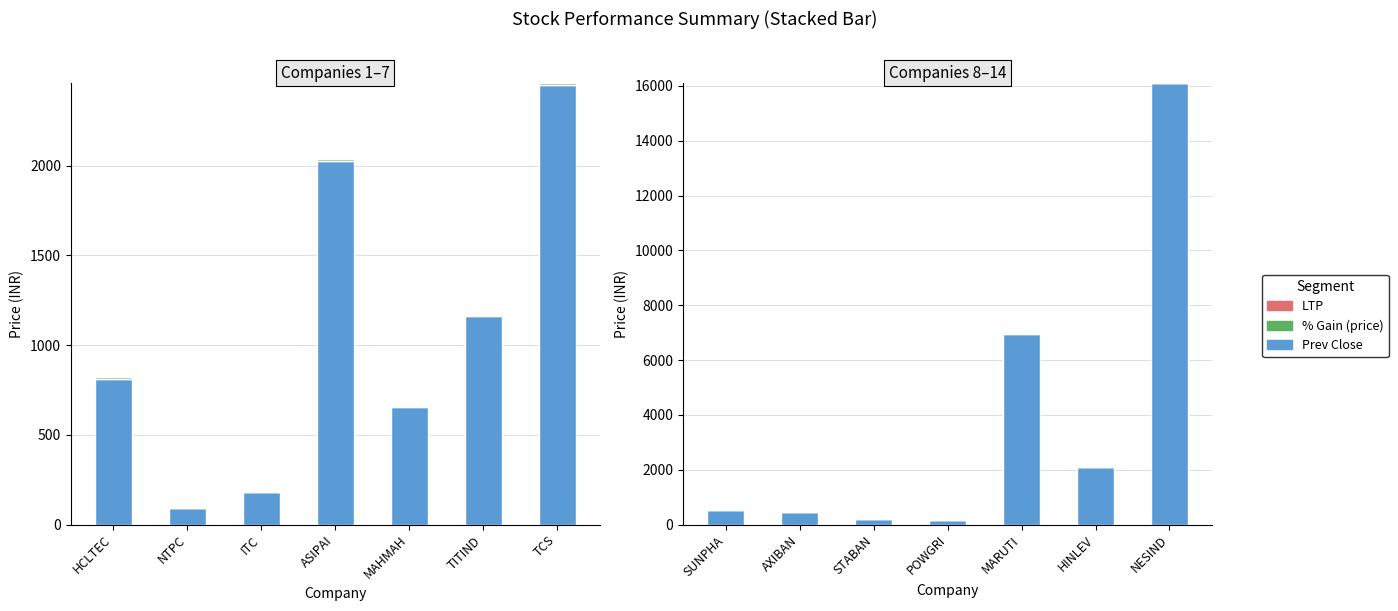

Between SUNPHA and AXIBAN, which is larger?

SUNPHA